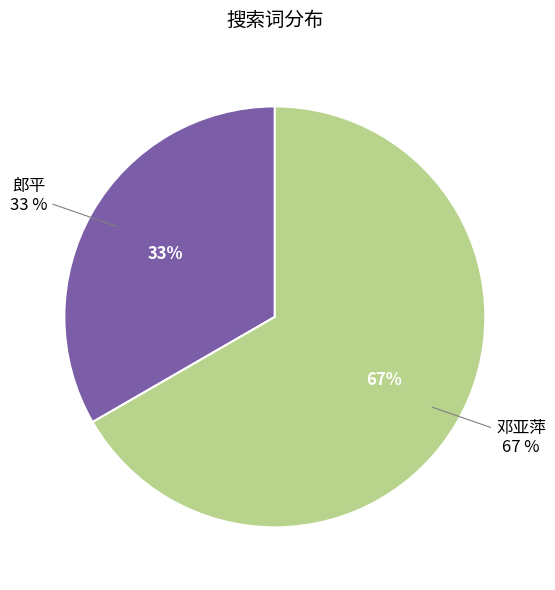

What is the total percentage of 郎平 and 邓亚萍?

100.0%